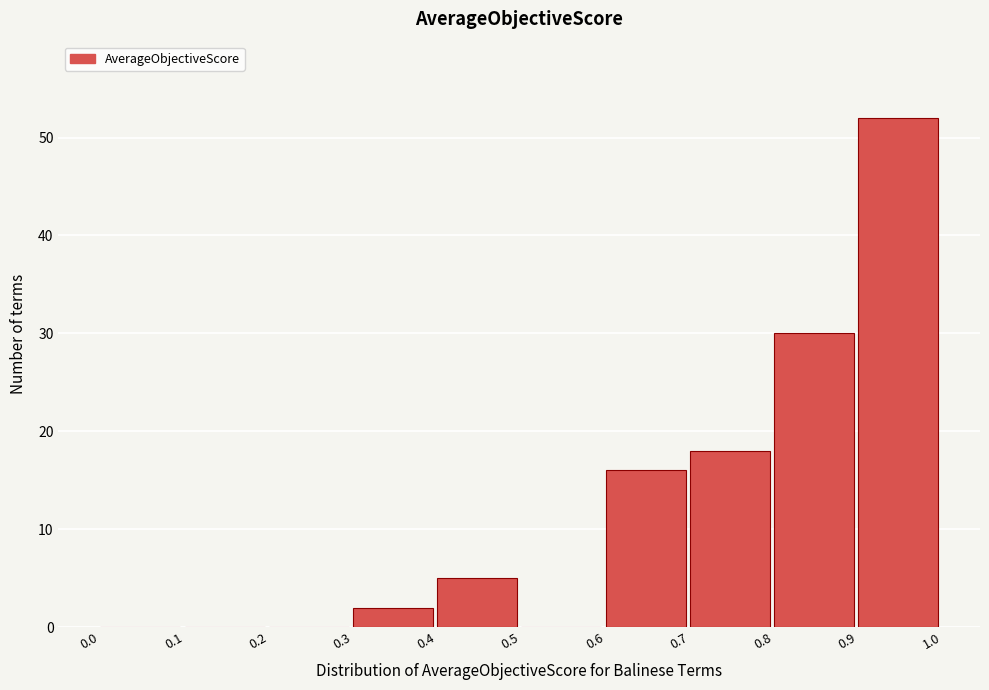

Over which range of the x-axis is the bar tallest?

0.9 to 1.0